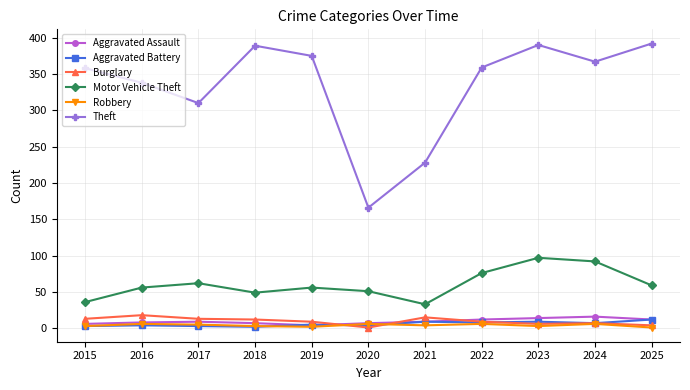

True or false: Aggravated Assault has more than 1 points higher than both neighbors.

True